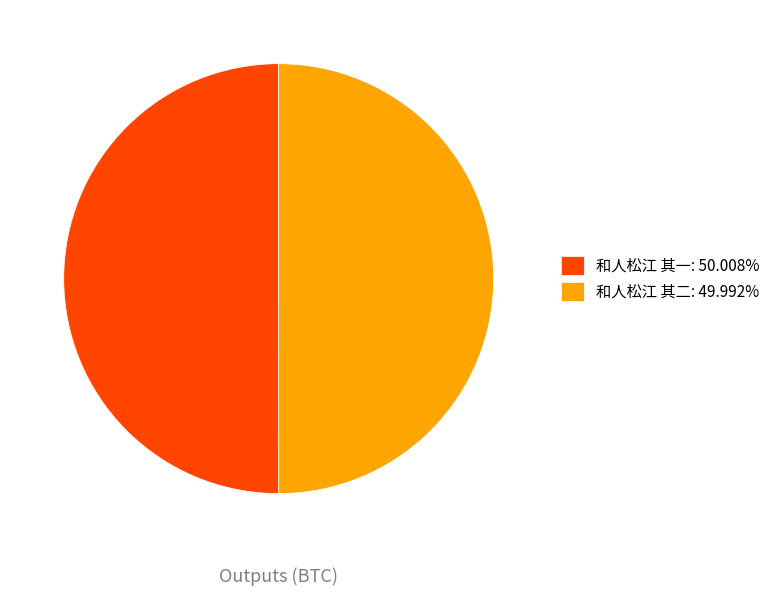

What is the ratio of the value at 和人松江 其二: 49.992% to the value at 和人松江 其一: 50.008%?

1.0